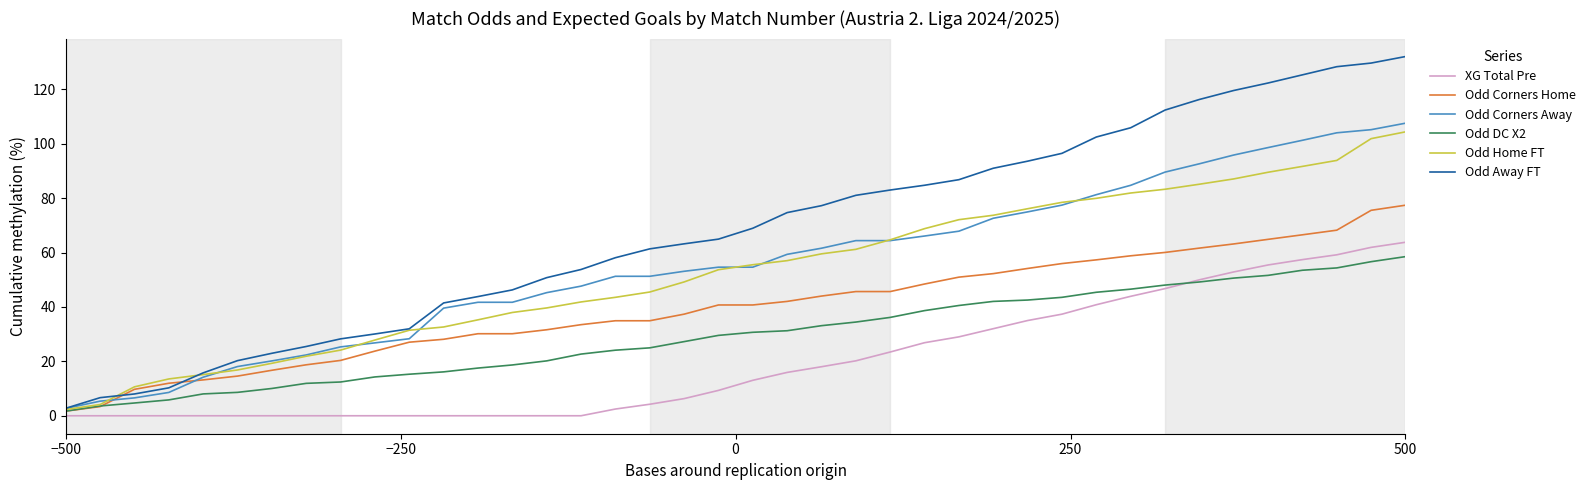

True or false: Odd Home FT and XG Total Pre cross at least once.

False